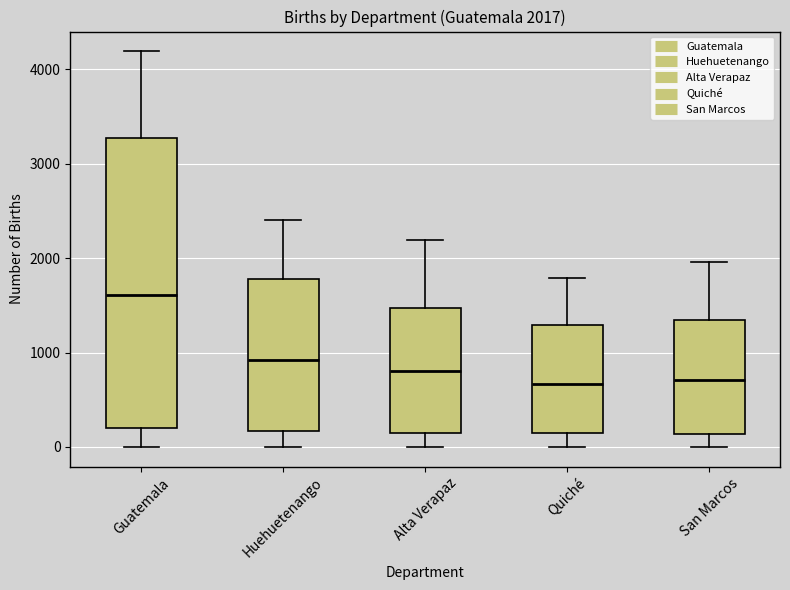

Which box has the highest median line?

Guatemala